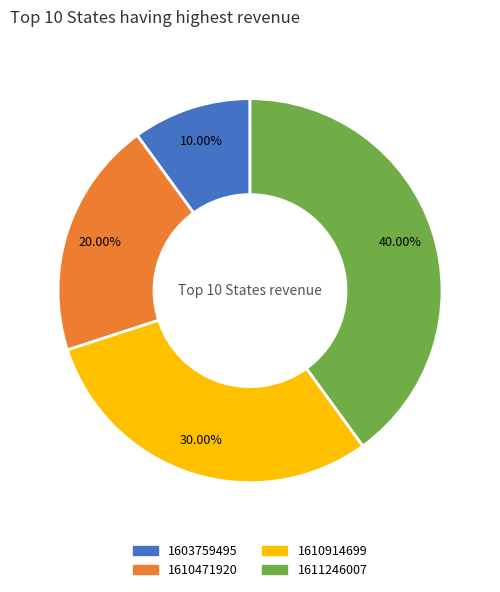

Between 1603759495 and 1610914699, which is larger?

1610914699